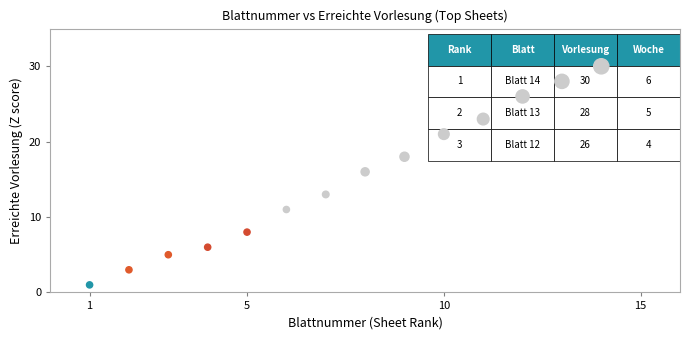

What Y value in the scatter plot is closest to 15?

16